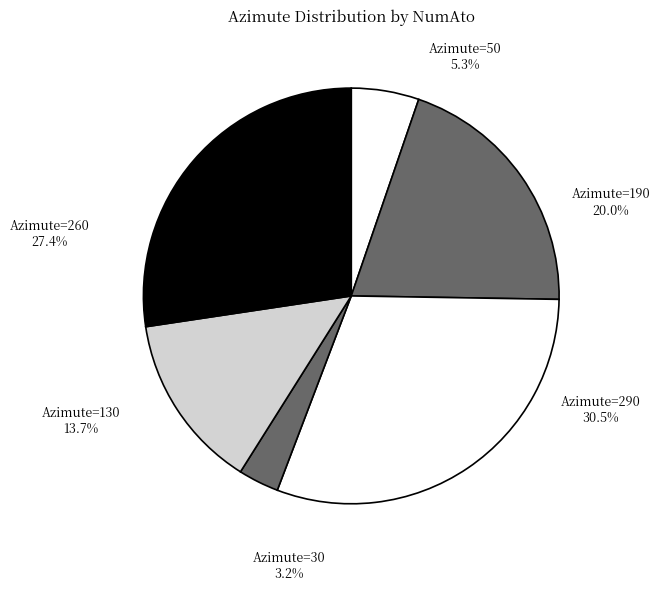

What percentage do 46622011|97692014 (290) and 46622011 (260) together represent?

57.9%